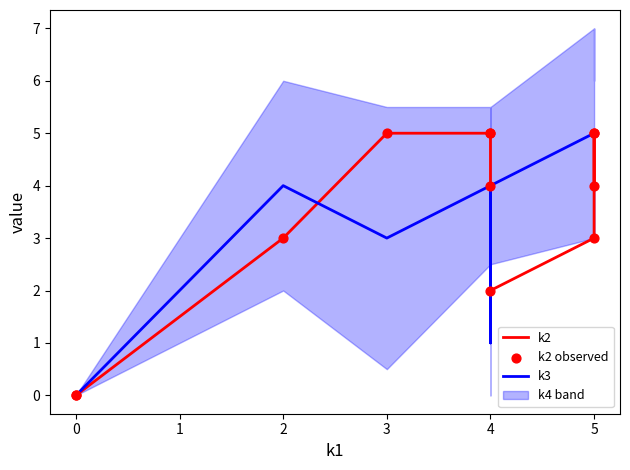

Which series has the widest spread of Y values?

k2